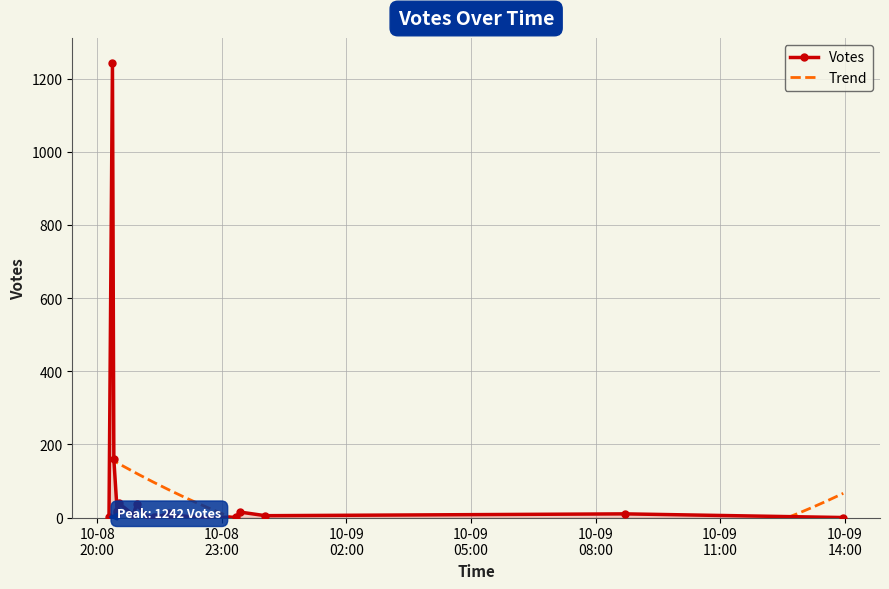

How many values are below 8?

10